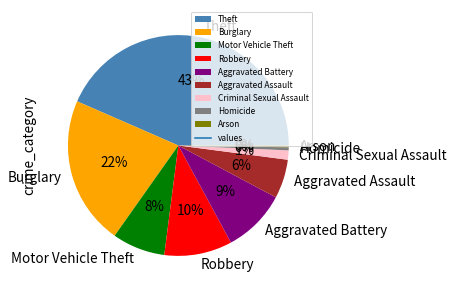

True or false: Motor Vehicle Theft accounts for 2% of the total.

False